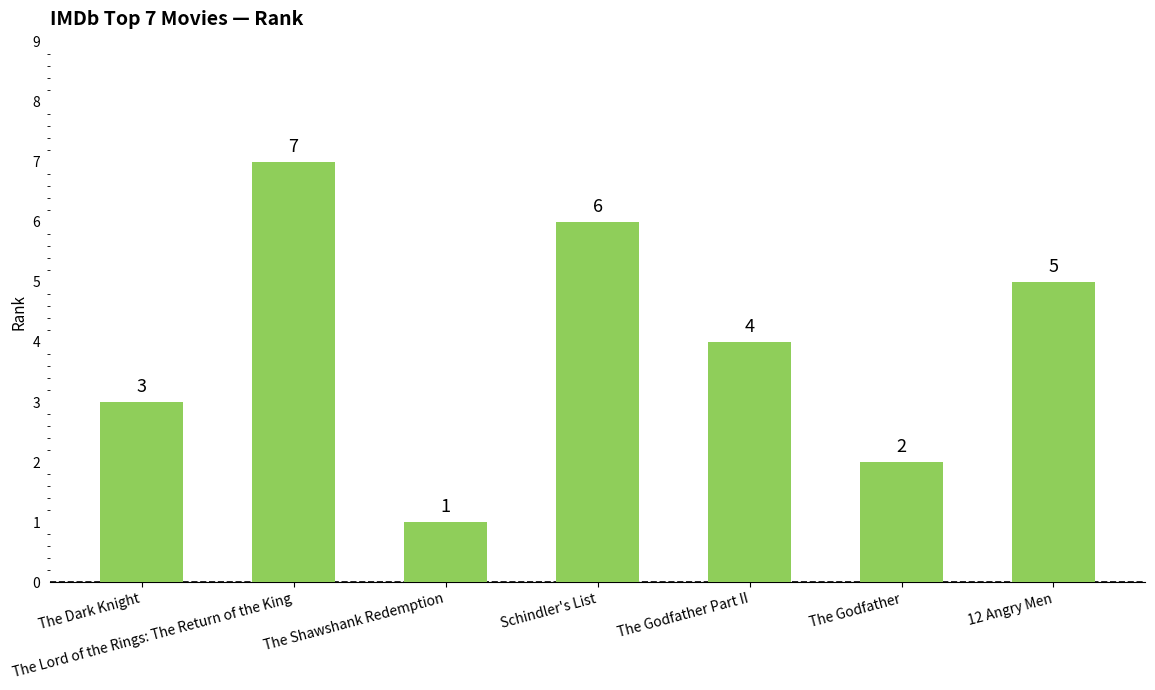

At which label is the value closest to 4?

The Godfather Part II